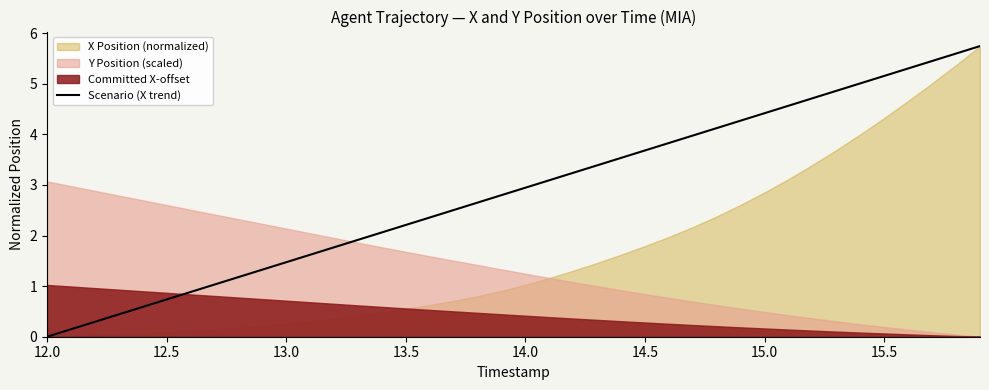

True or false: the data has more than 0 interior local peaks.

False